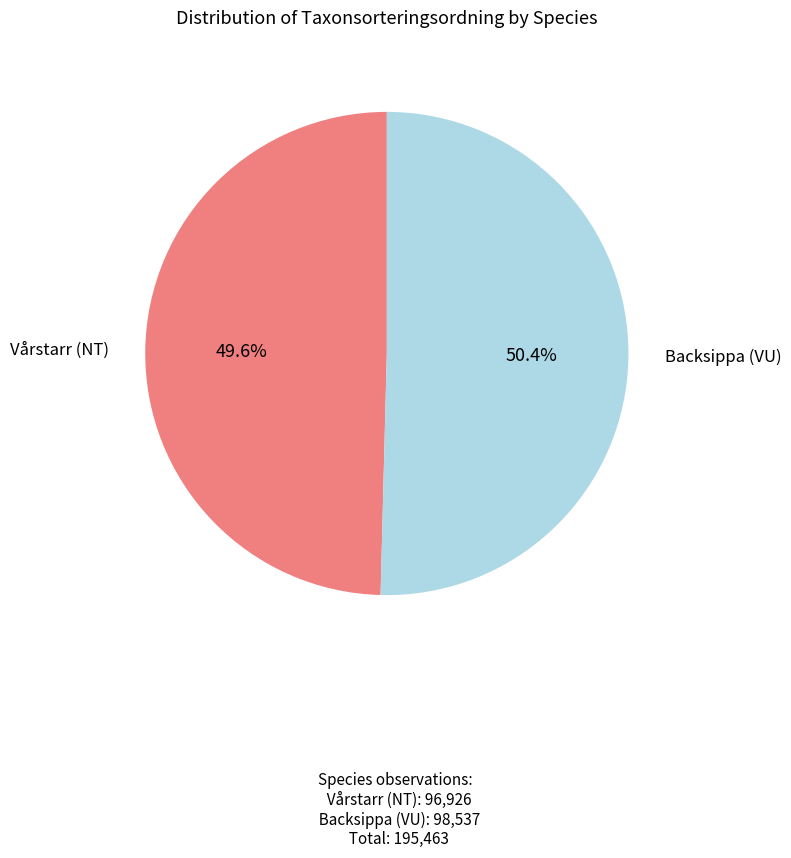

Rank the categories by value from lowest to highest.

Vårstarr (NT), Backsippa (VU)